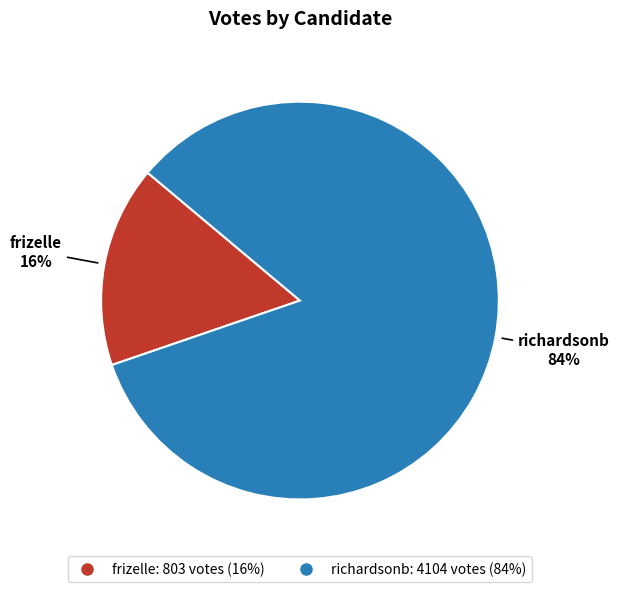

What percentage is the frizelle slice, to the nearest percent?

16%